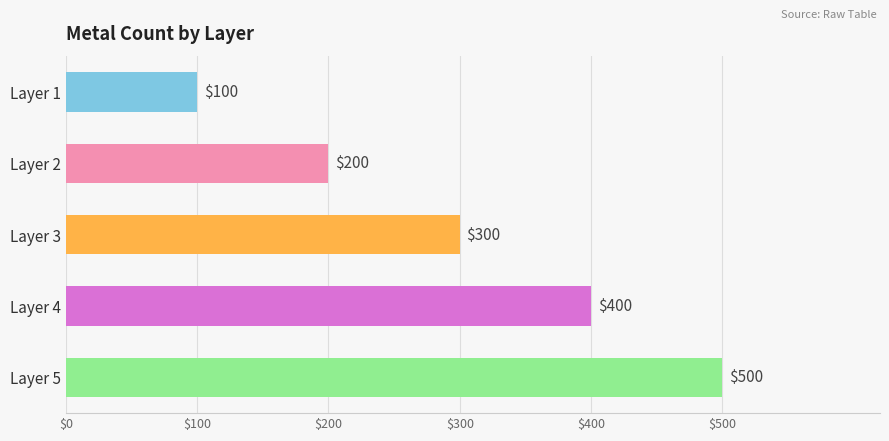

Reading top to bottom, what are all the values shown in this chart?

Layer 1=100	Layer 2=200	Layer 3=300	Layer 4=400	Layer 5=500